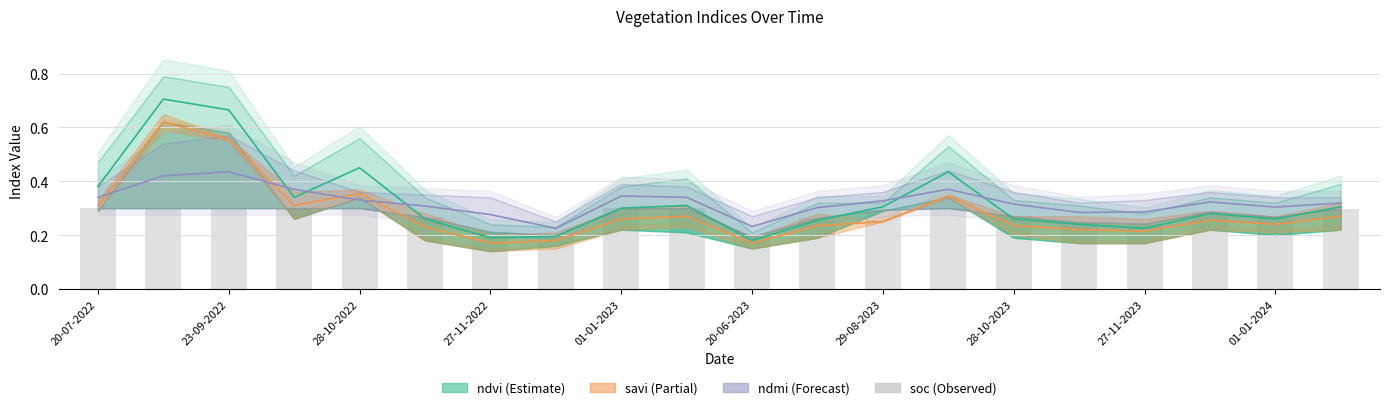

Does the chart contain any negative values?

No